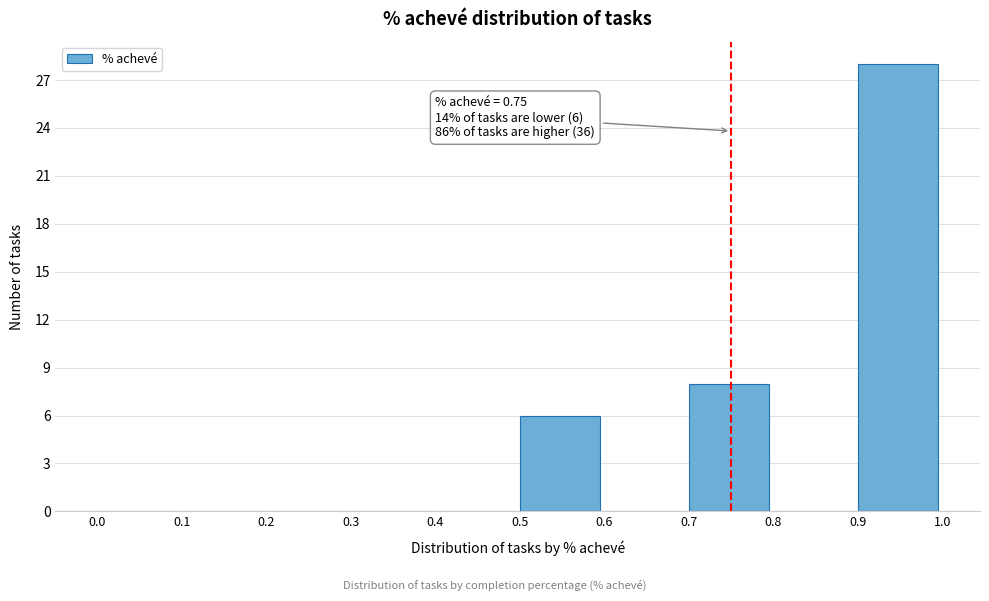

Which range on the x-axis has the tallest bar?

0.9 to 1.0